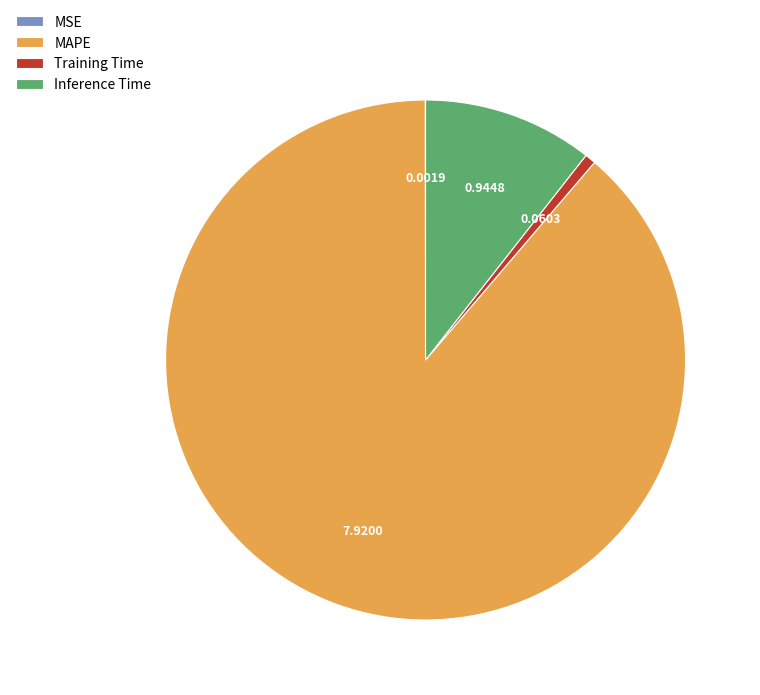

Is it true that Training Time is 11% of the pie?

False